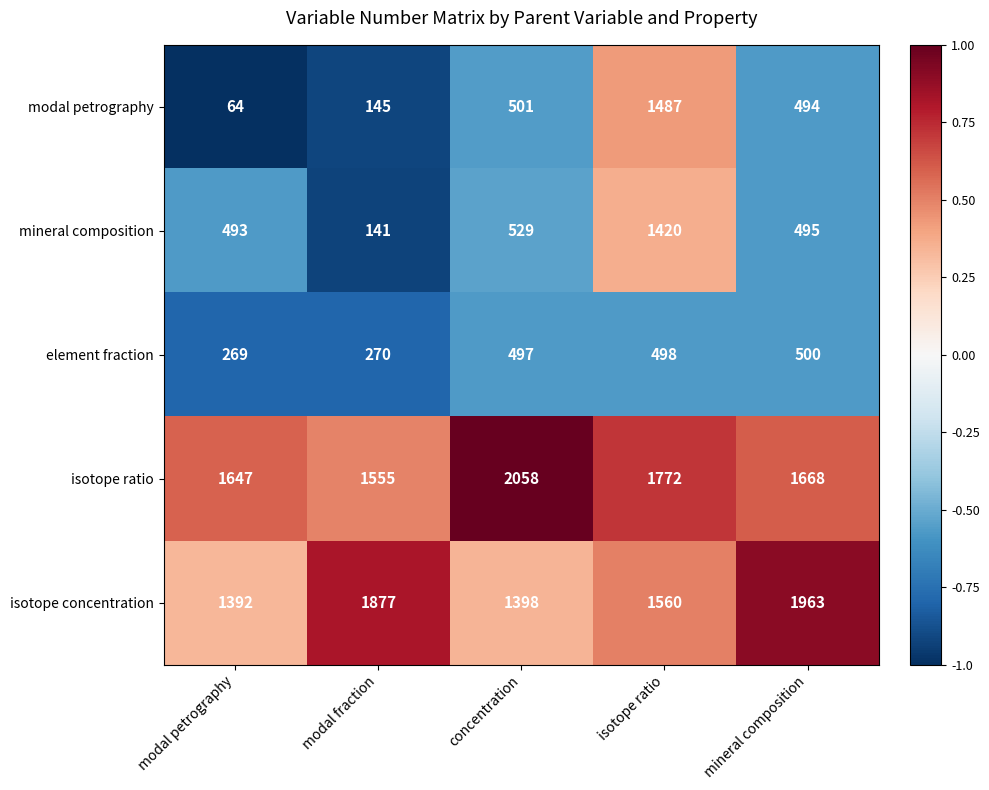

Which category has the lowest value in the isotope concentration series?

modal petrography